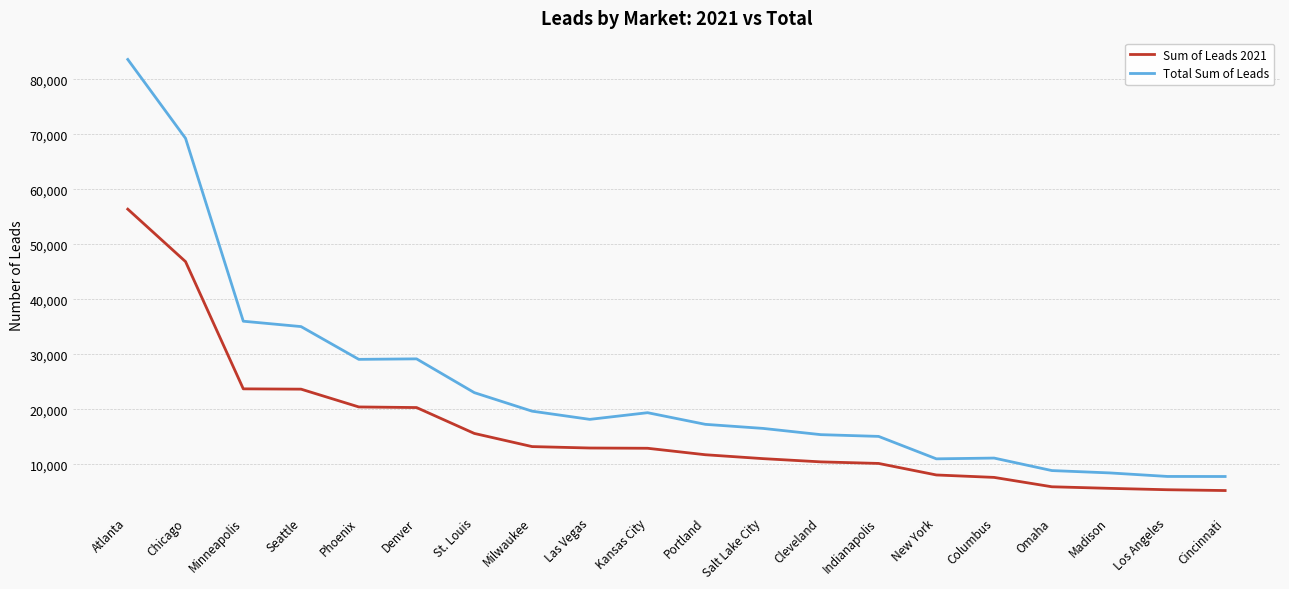

True or false: Sum of Leads 2021 and Total Sum of Leads cross at least once.

False